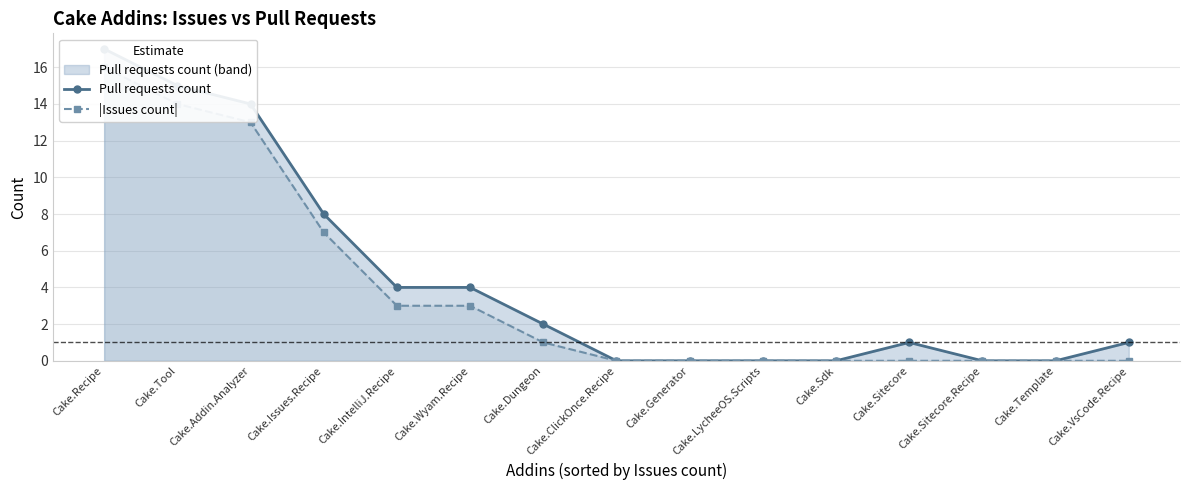

What is the label of the 6th point from the right?

Cake.LycheeOS.Scripts